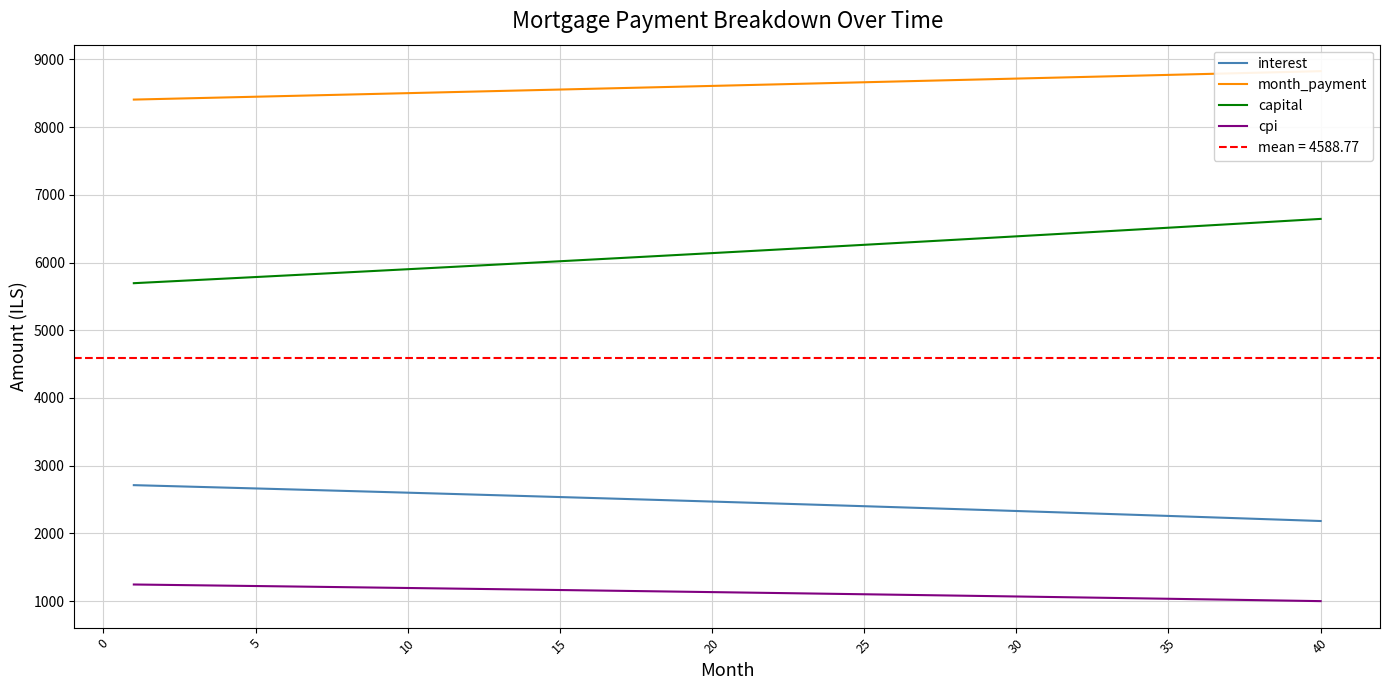

True or false: interest and cpi cross at least once.

False